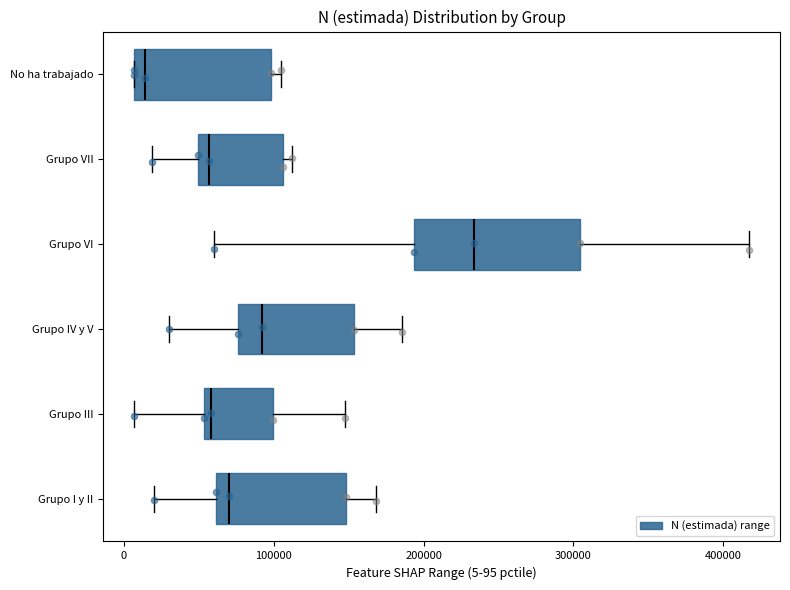

Where does the right whisker of the box for Grupo IV y V end on the x-axis? The values are not printed on the chart, so give them approximately, as read against the axis.

190000